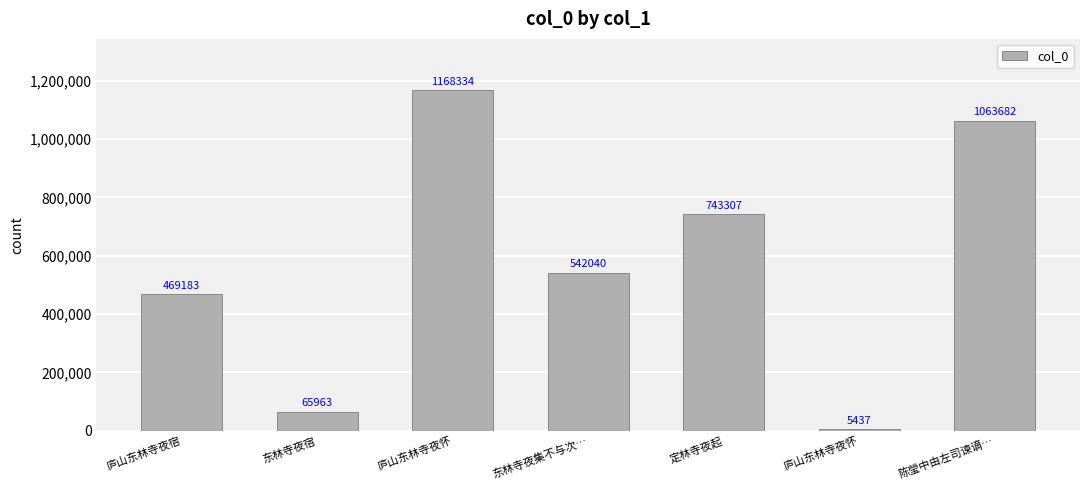

How many categories are shown in the chart?

7